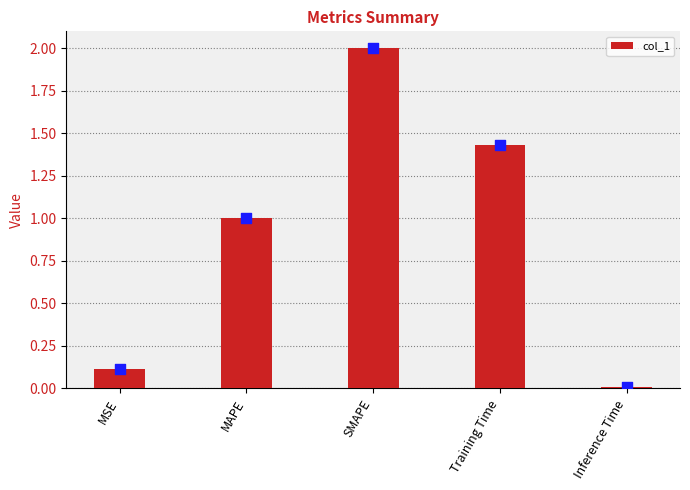

Approximately how many times larger is the value at MSE compared to Training Time?

0.1